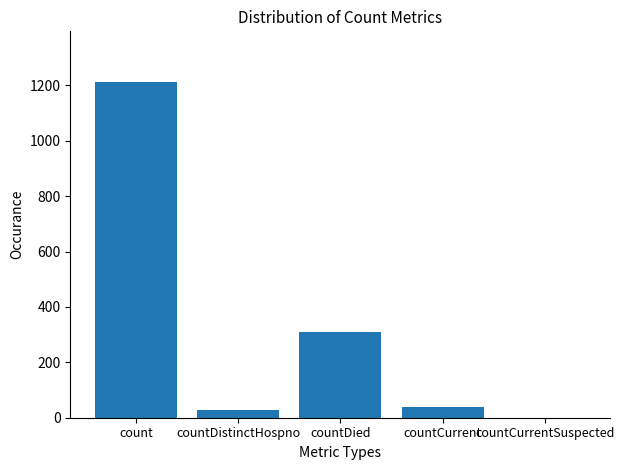

Where is the data nearest to the value 606?

countDied